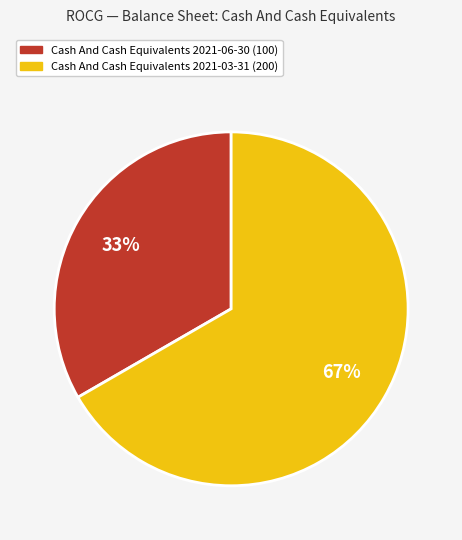

Is there any slice that represents more than half of the pie?

Yes